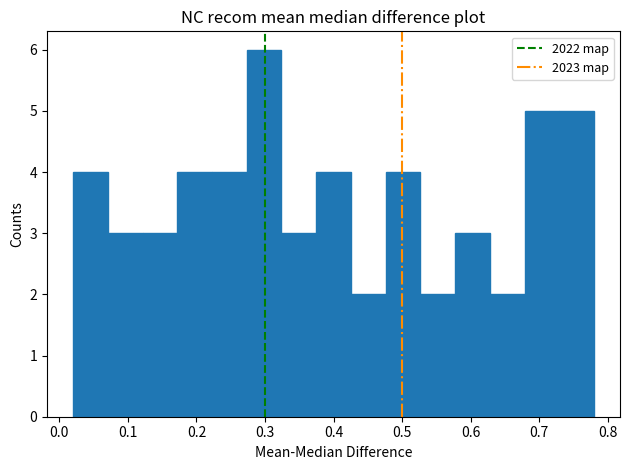

How tall is the bar that spans 0.43 to 0.48 on the x-axis? Neither the bar edges nor the heights are printed on the chart, so give them approximately, as read against the axes.

2